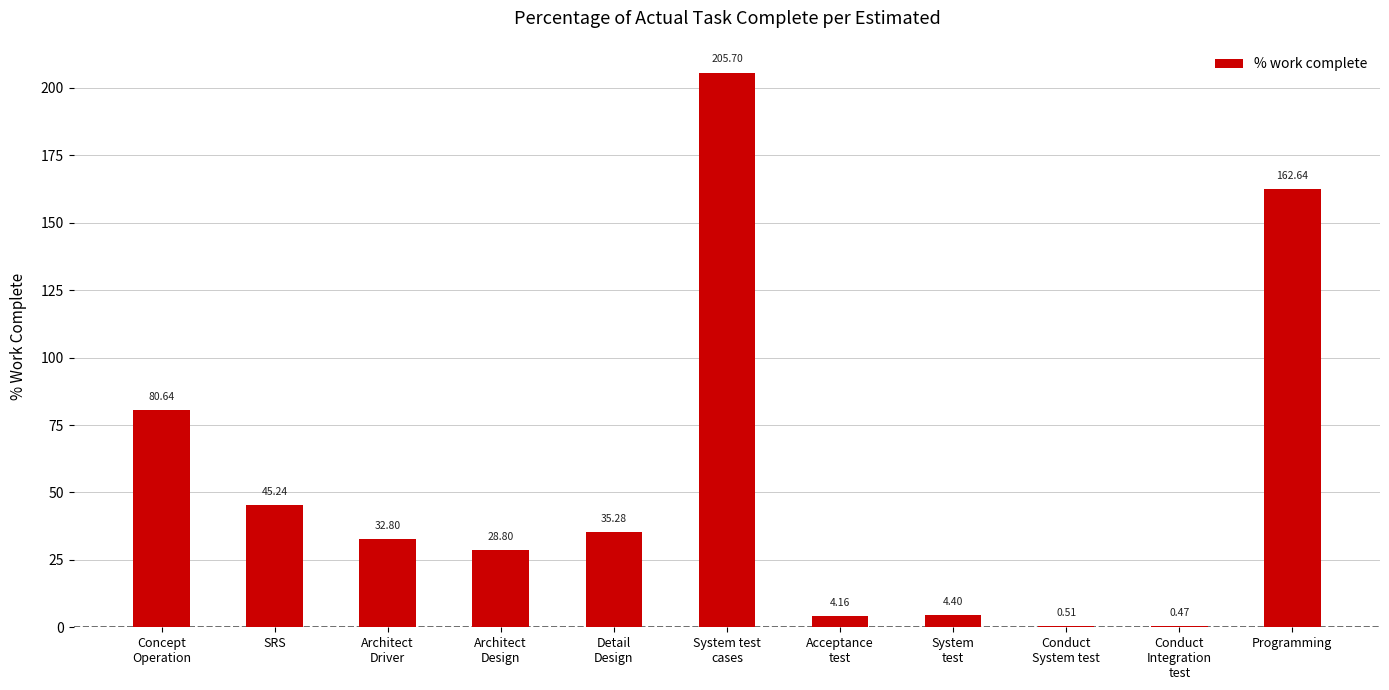

What is the sum of all values?

600.6